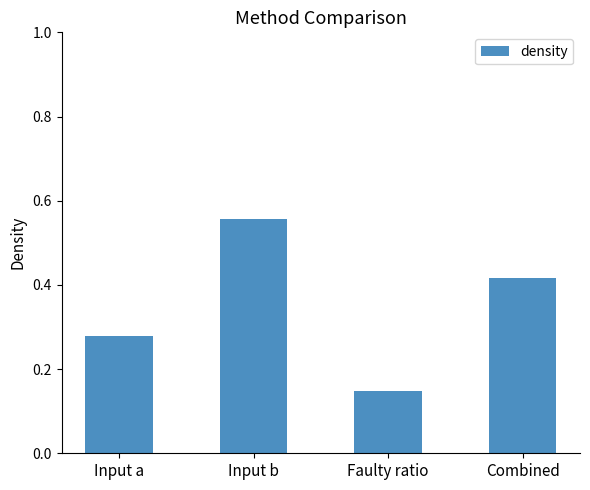

The chart shows a value of 0.8 at Input b. True or false?

False